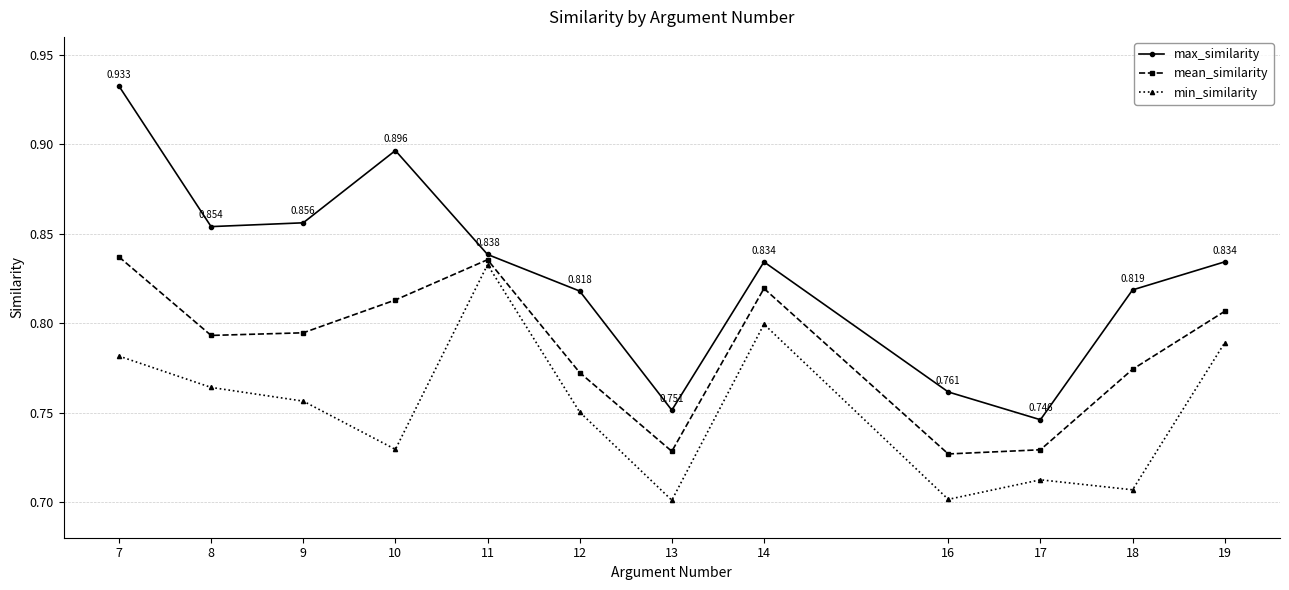

What is the total value across all series at 7?

2.6